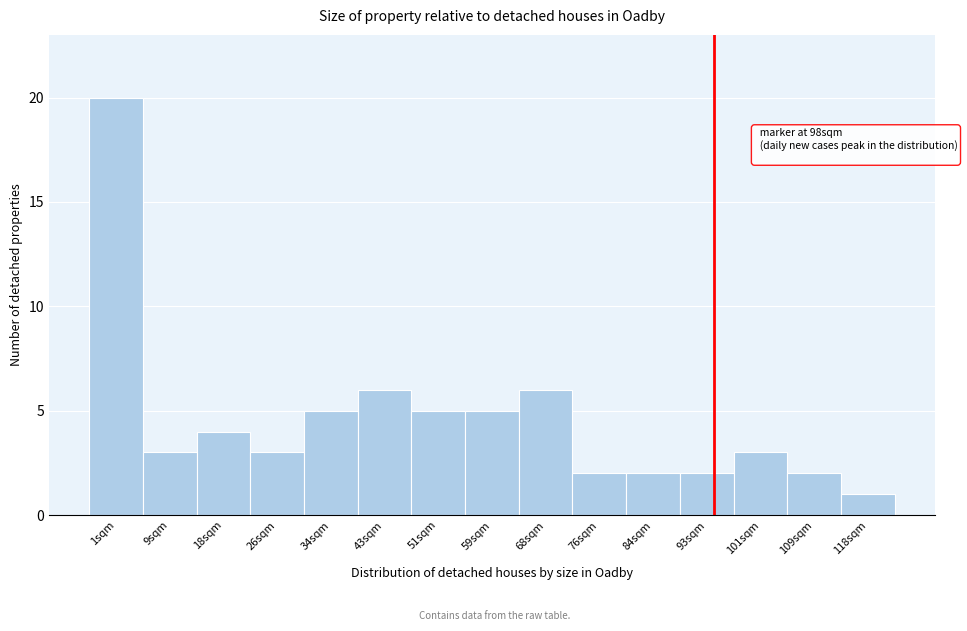

Reading right to left, transcribe all the data shown in this chart.

118sqm=1	109sqm=2	101sqm=3	93sqm=2	84sqm=2	76sqm=2	68sqm=6	59sqm=5	51sqm=5	43sqm=6	34sqm=5	26sqm=3	18sqm=4	9sqm=3	1sqm=20